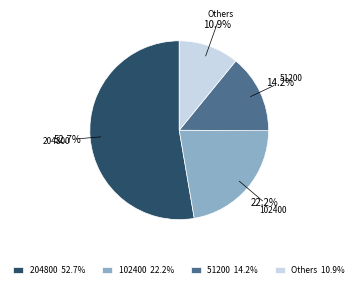

Which category accounts for the majority?

204800 52.7%